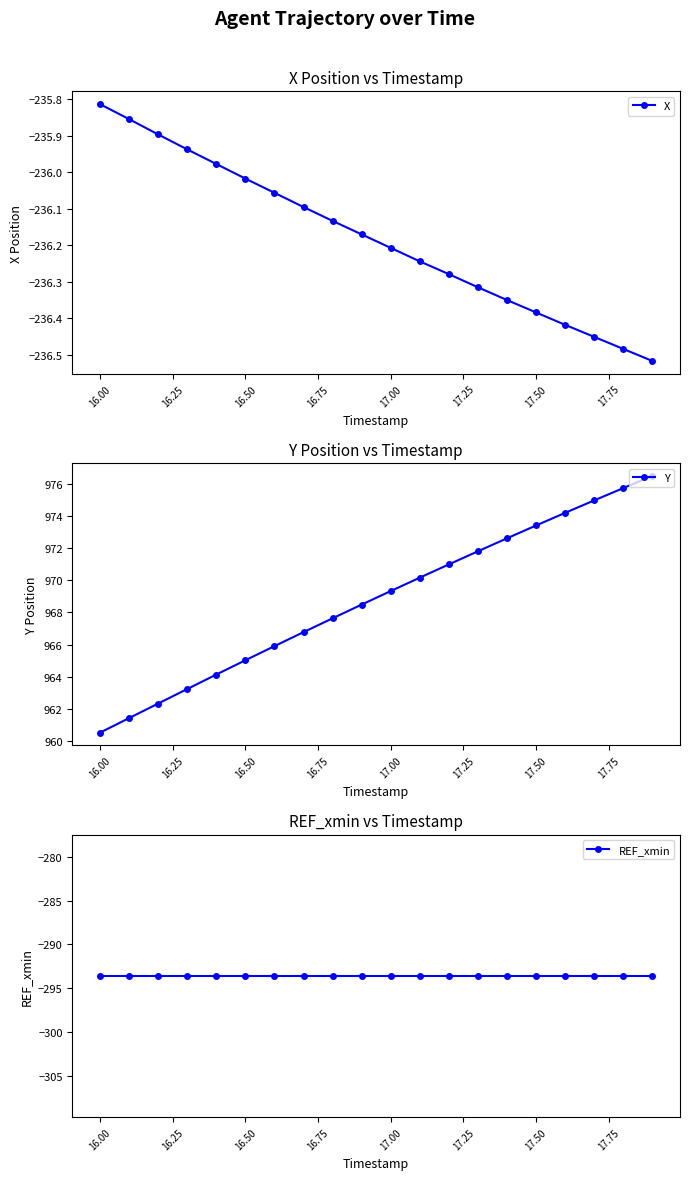

How many lines are shown in the chart?

3